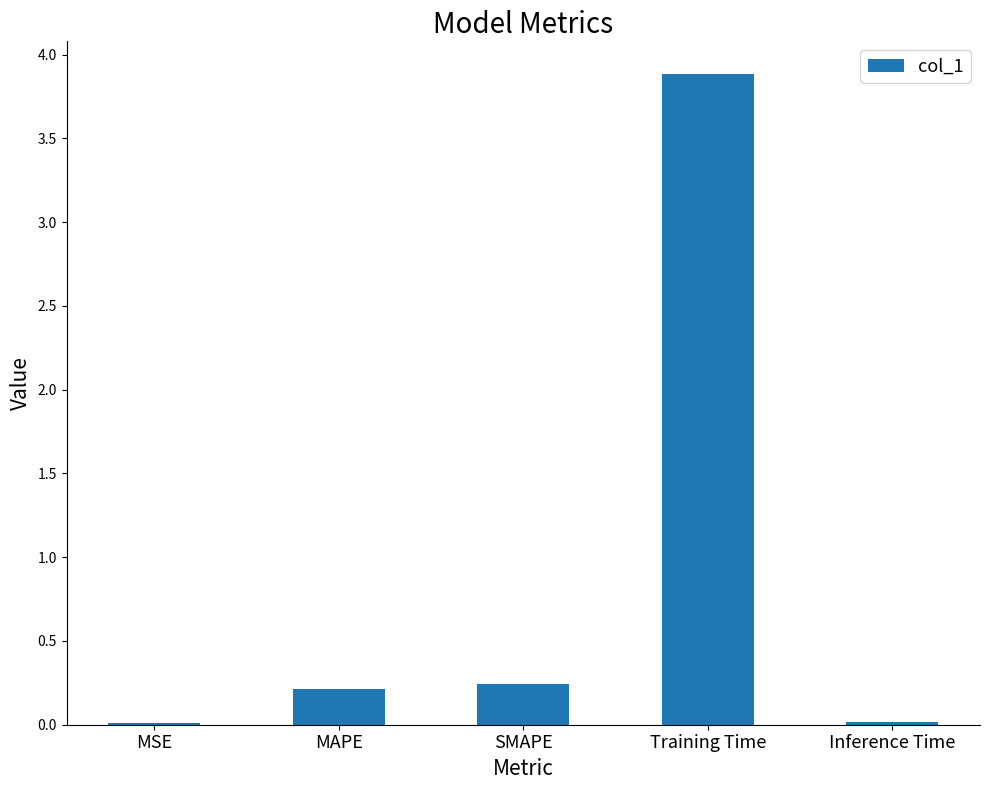

Between MAPE and MSE, which is larger?

MAPE